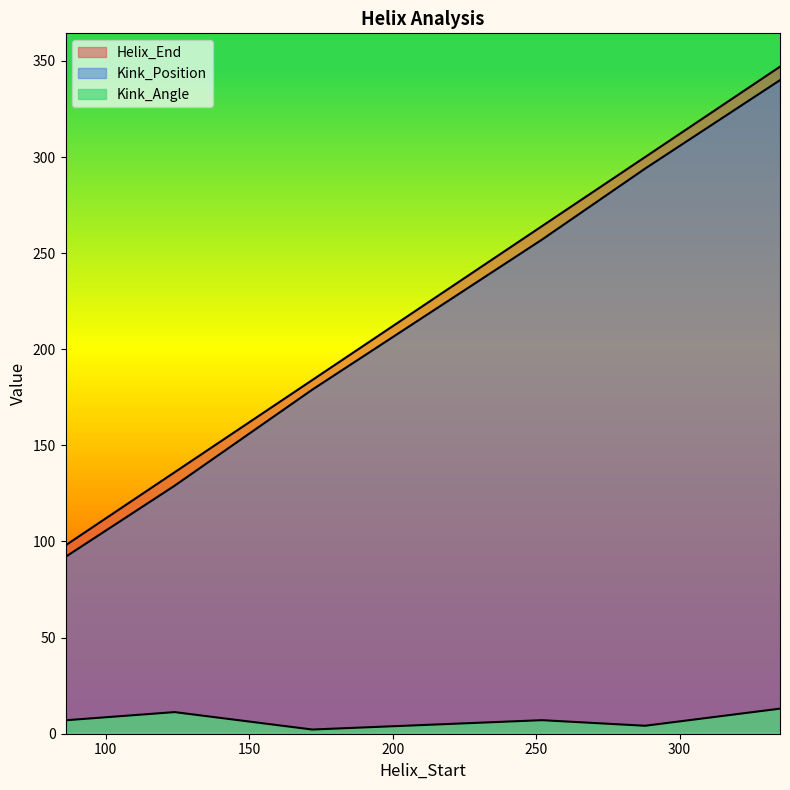

True or false: Kink_Angle and Helix_End cross at least once.

False